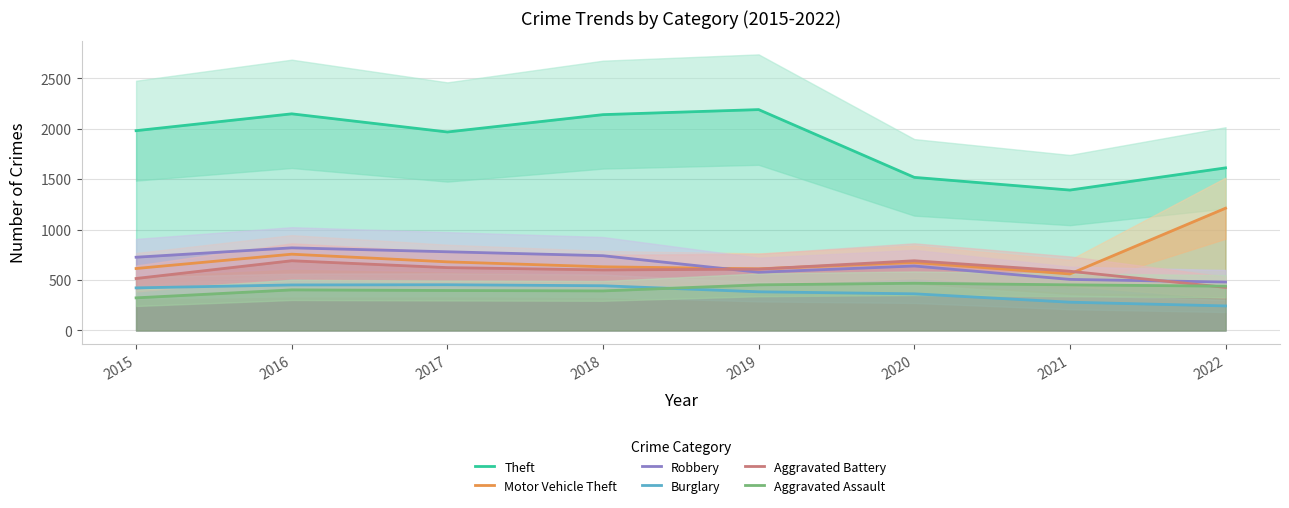

Which category has the lowest value in the Motor Vehicle Theft series?

2021